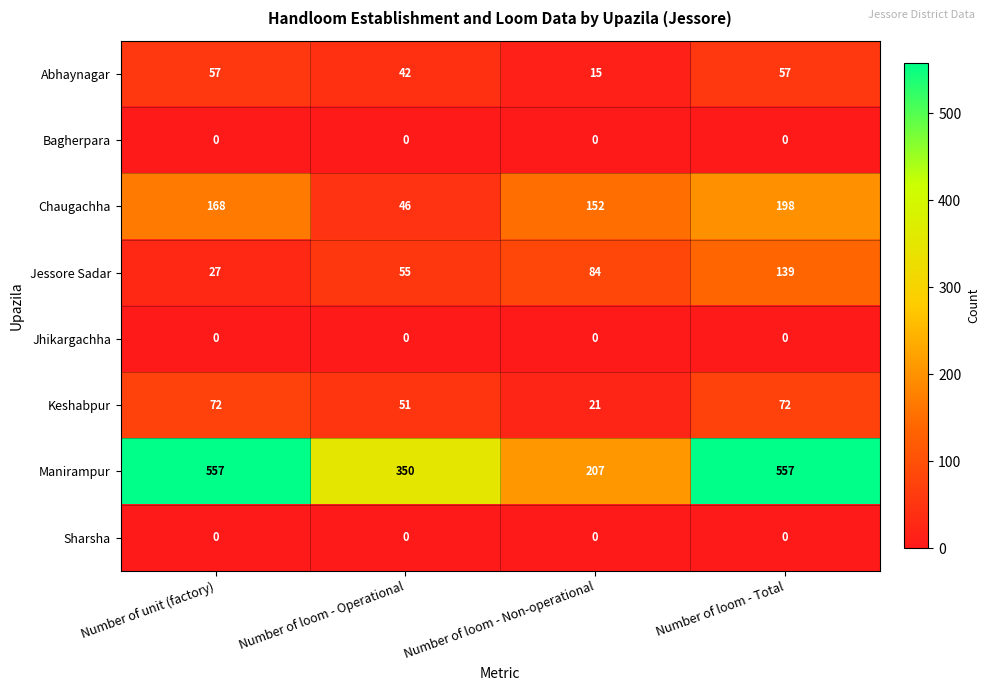

Which series has the largest range (max minus min)?

Manirampur